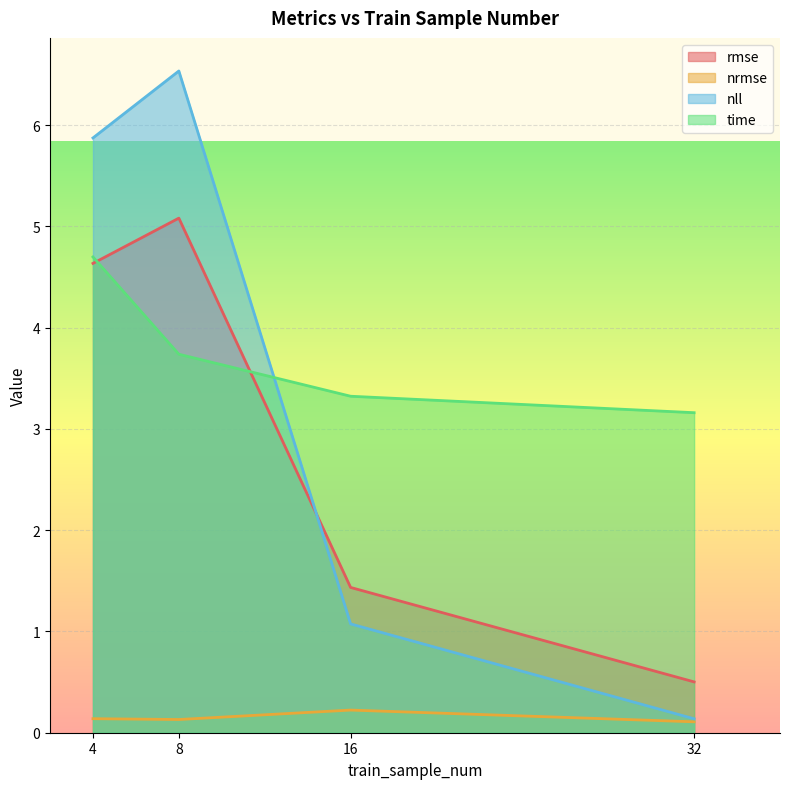

Which has a higher value, 16 or 32?

16